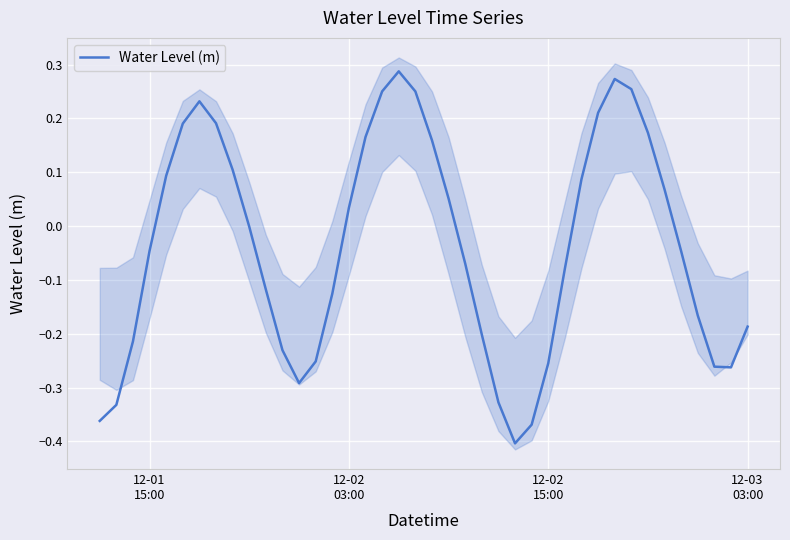

The chart shows a value of -0.1 at 13. True or false?

False